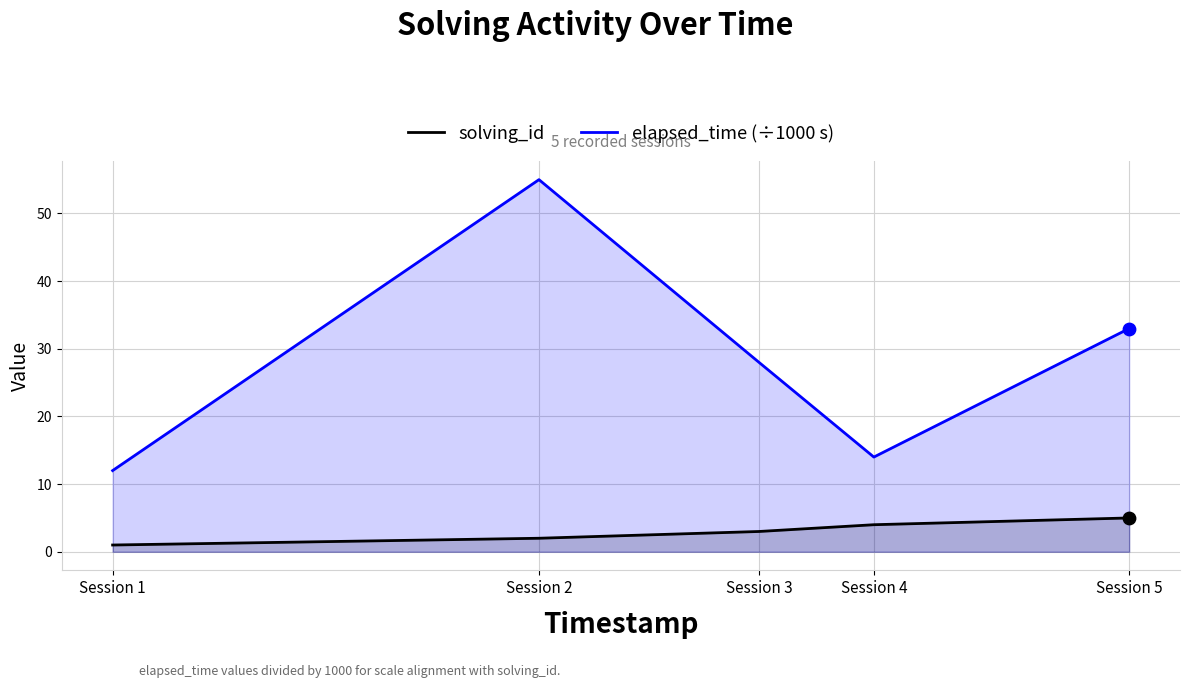

At which category is the sum across all series the highest?

Session 2